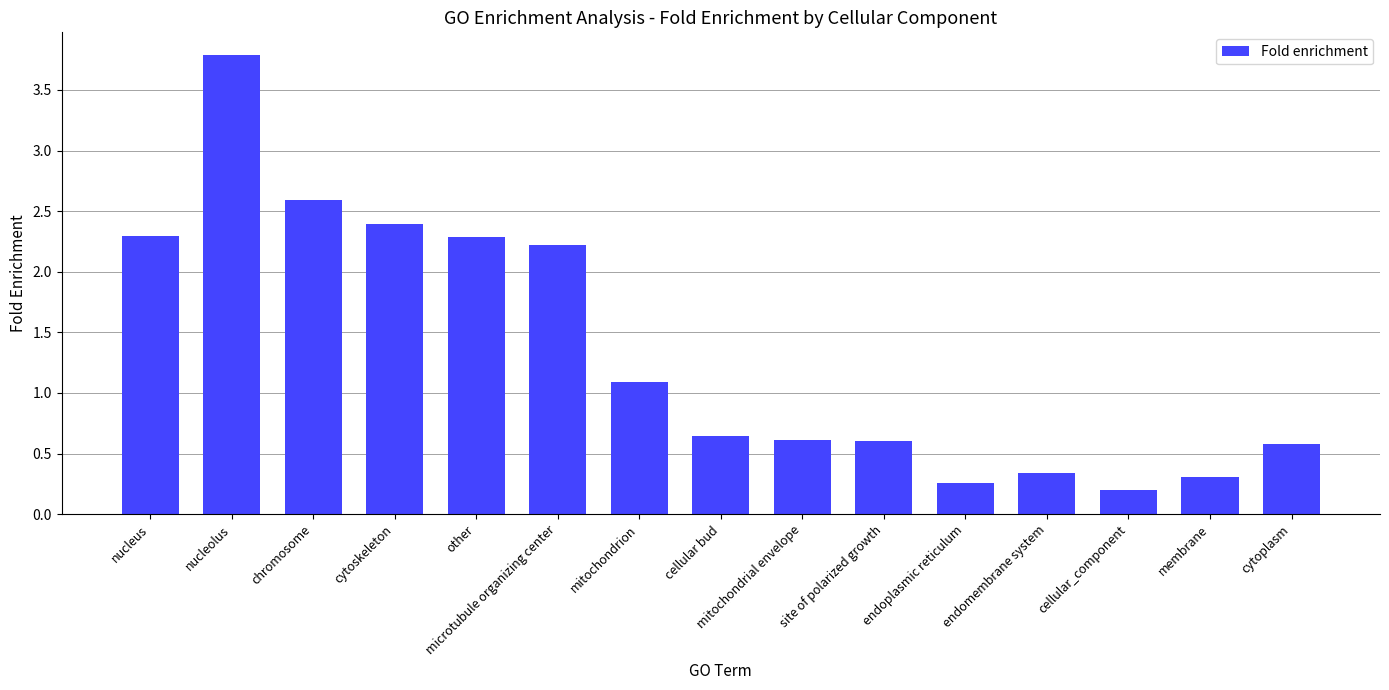

True or false: the data shows 0.3 at endoplasmic reticulum.

True